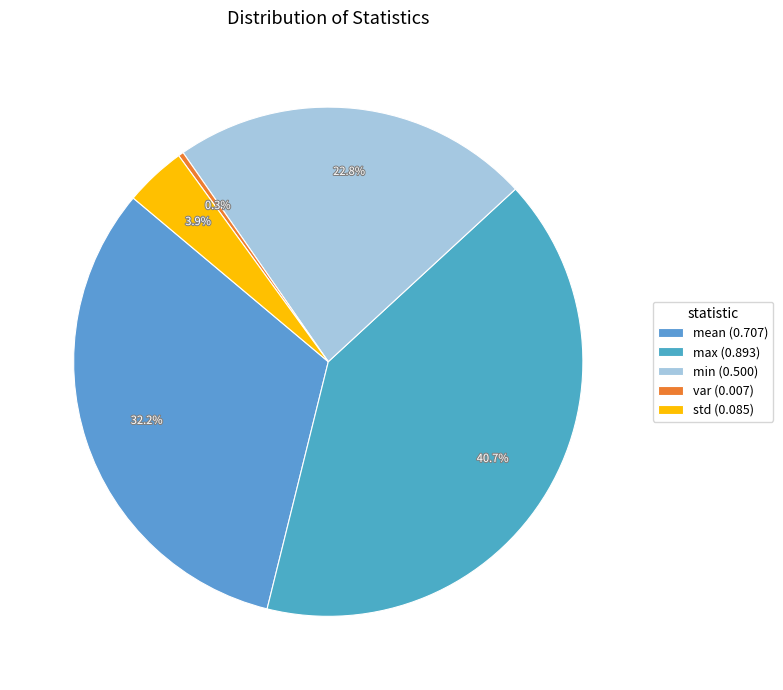

Which category has the smallest portion of the pie?

var